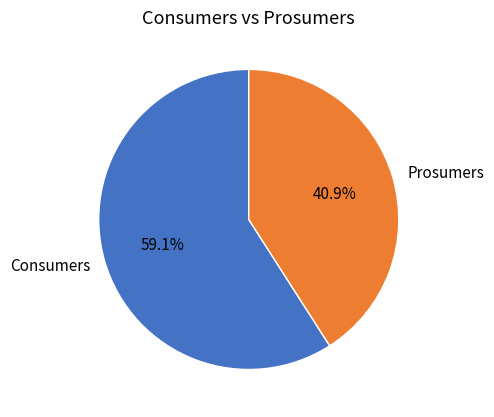

The Consumers slice represents 59% of the pie. True or false?

True